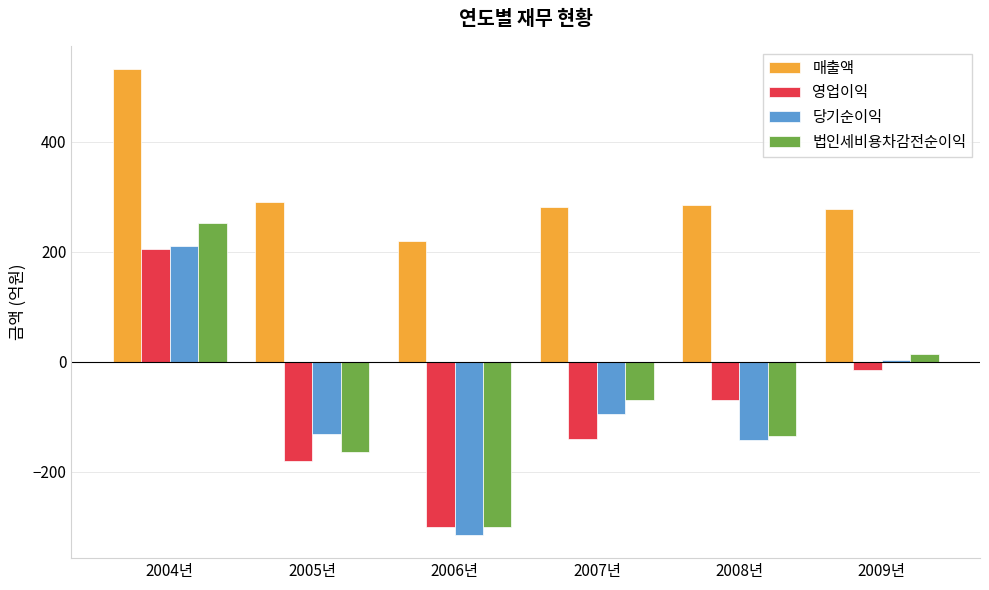

What is the label of the 4th bar from the right?

2006년